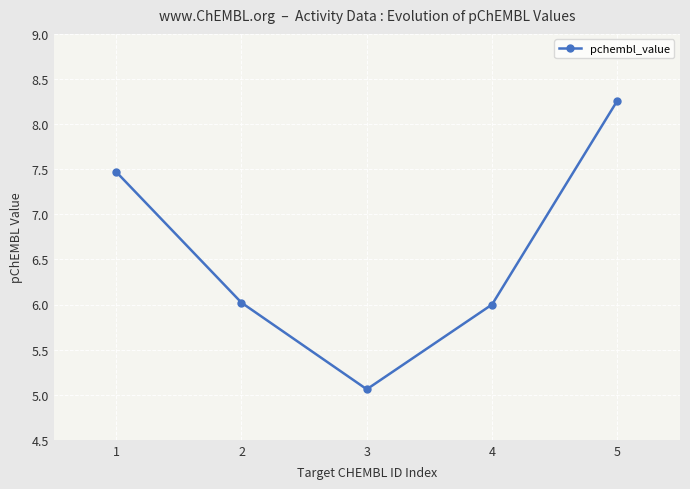

Where is the first local minimum?

3